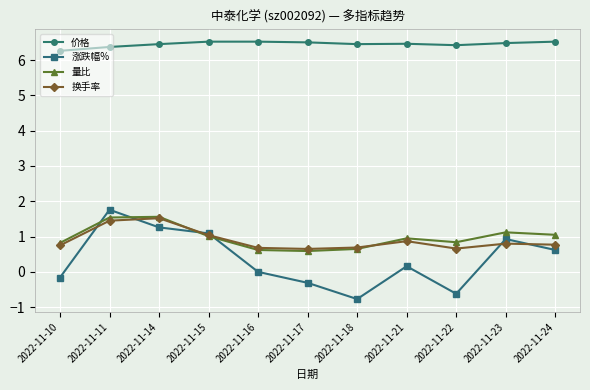

True or false: 换手率 and 价格 intersect in this chart.

False